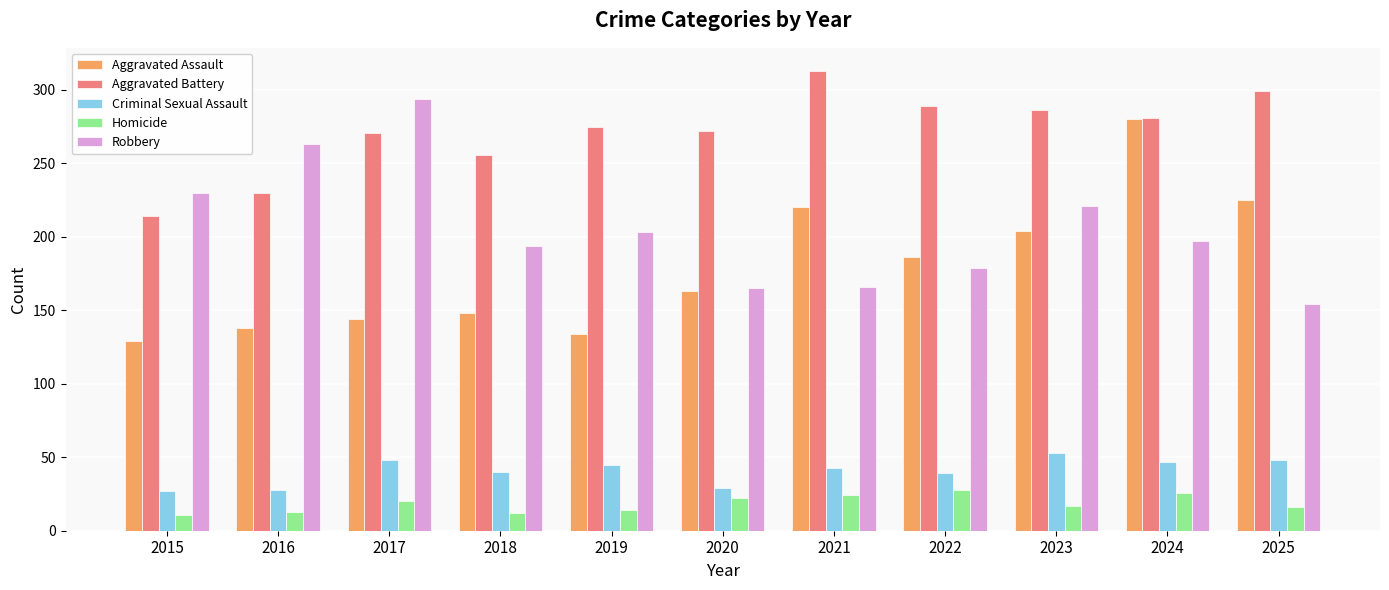

Which label corresponds to the largest value in the chart?

2021